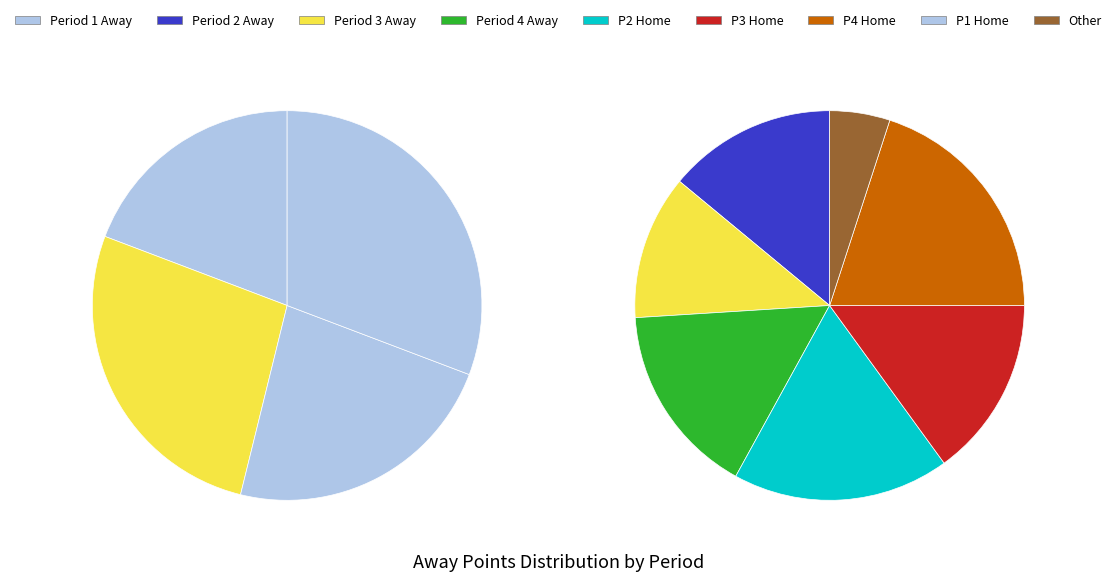

Between Period 3 and Period 4, which is larger?

Period 4